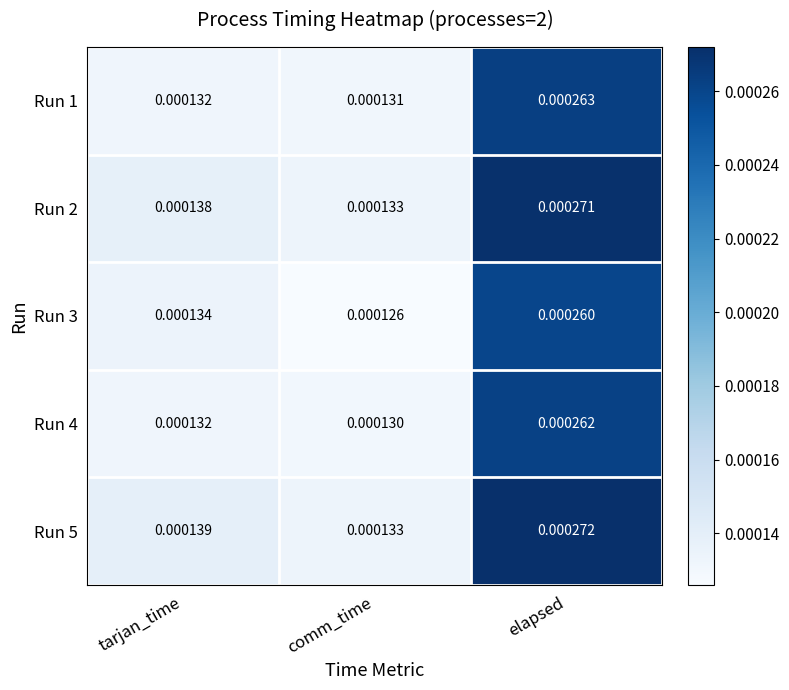

At which category is the sum across all series the highest?

elapsed